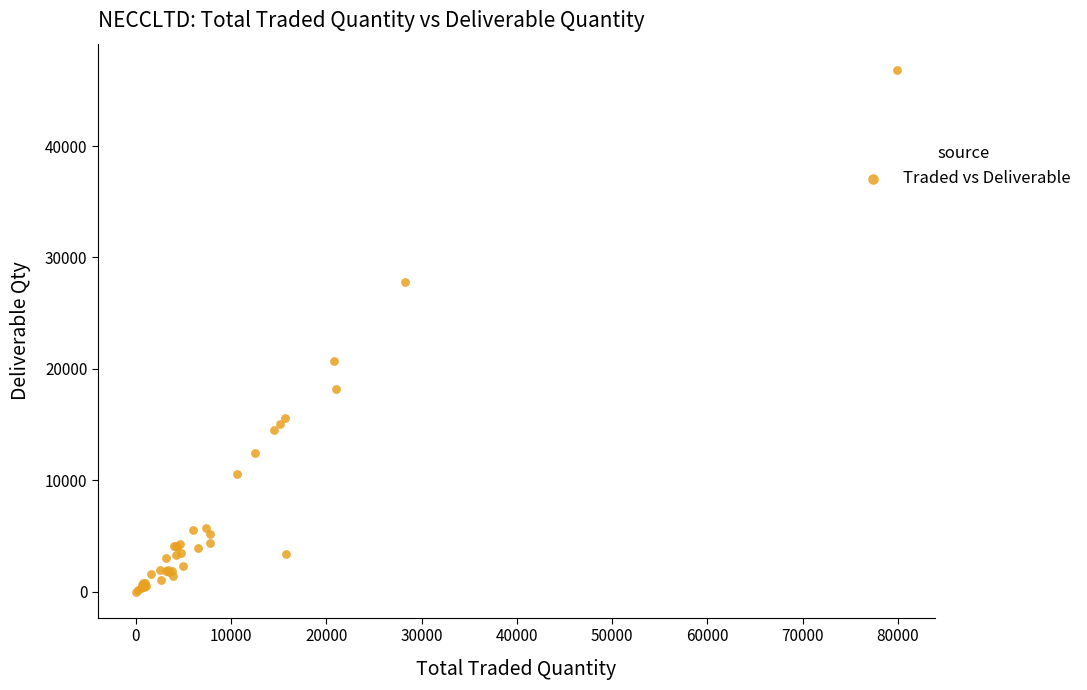

What Y value in the scatter plot is closest to 23423?

20709